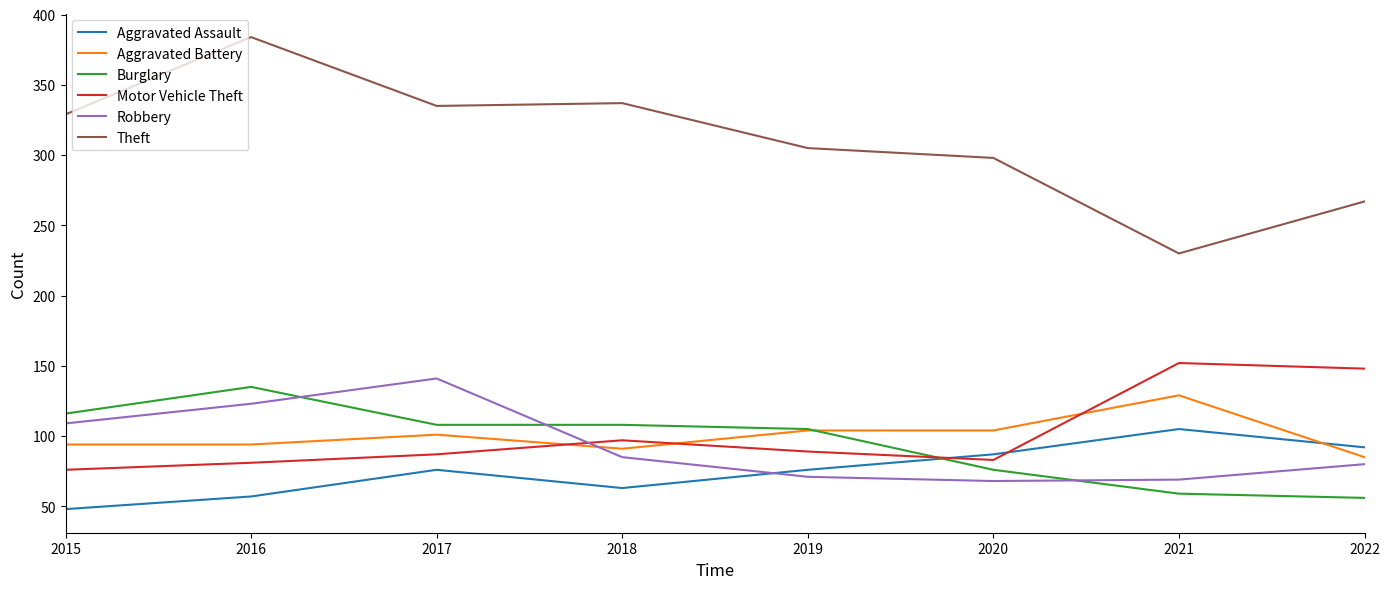

What is the highest value of the Aggravated Assault series?

105